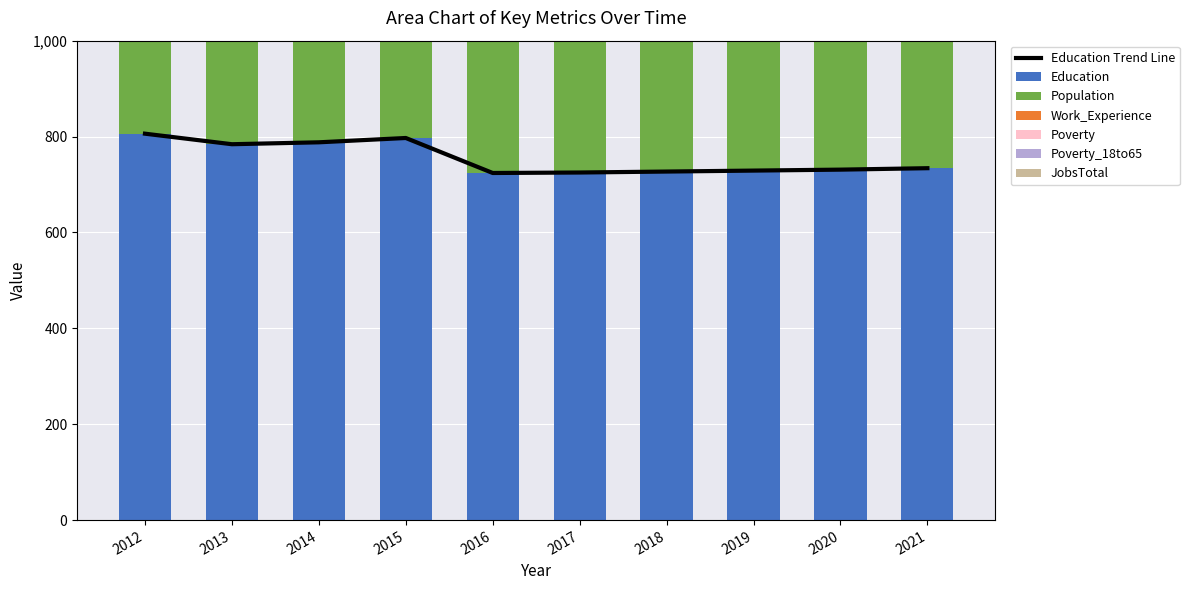

What are all the series names shown in the legend?

Education, Population, Work_Experience, Poverty, Poverty_18to65, JobsTotal